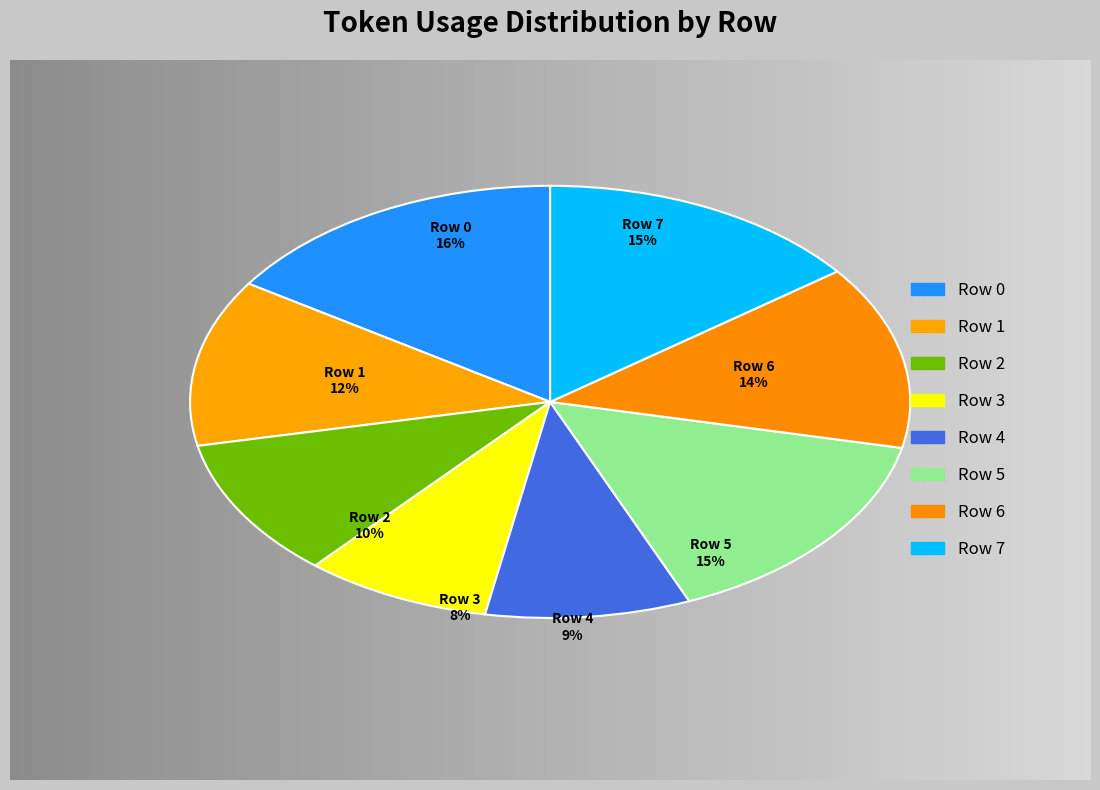

To the nearest percent, what is the average slice percentage?

12%